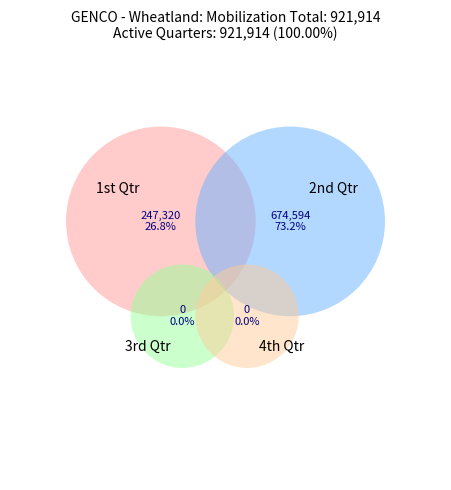

Rank the categories by value from highest to lowest.

2nd Qtr, 1st Qtr, 3rd Qtr, 4th Qtr